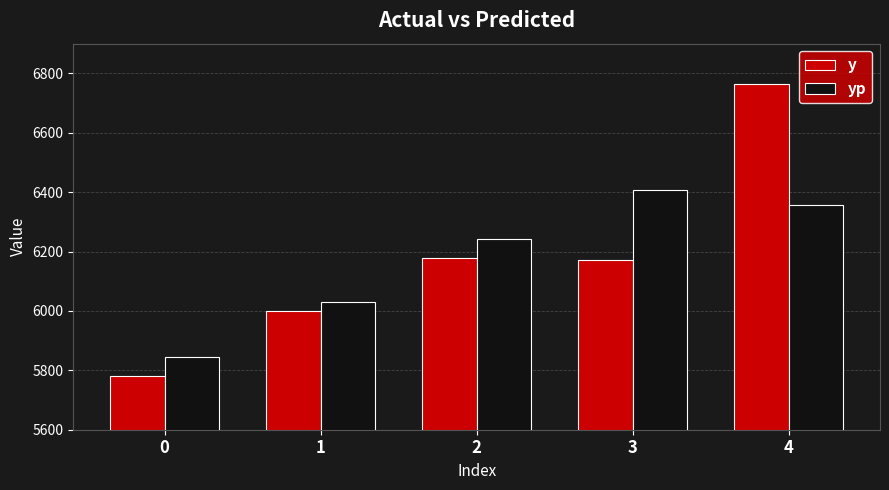

Is the value of y at 0 greater than the value of yp at 1?

No